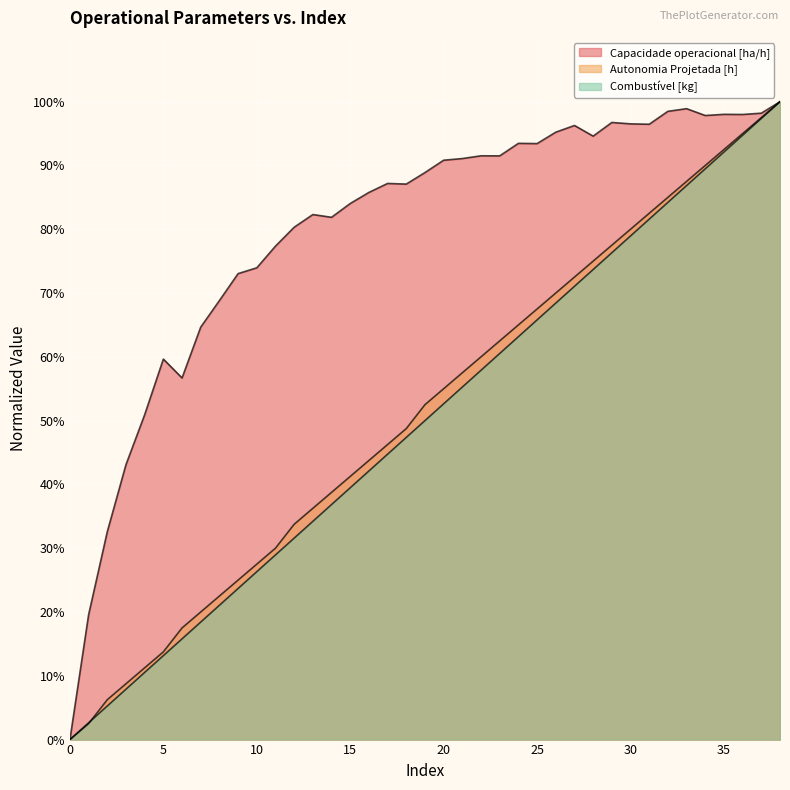

What is the average value of the Capacidade operacional [ha/h] series?

79.9